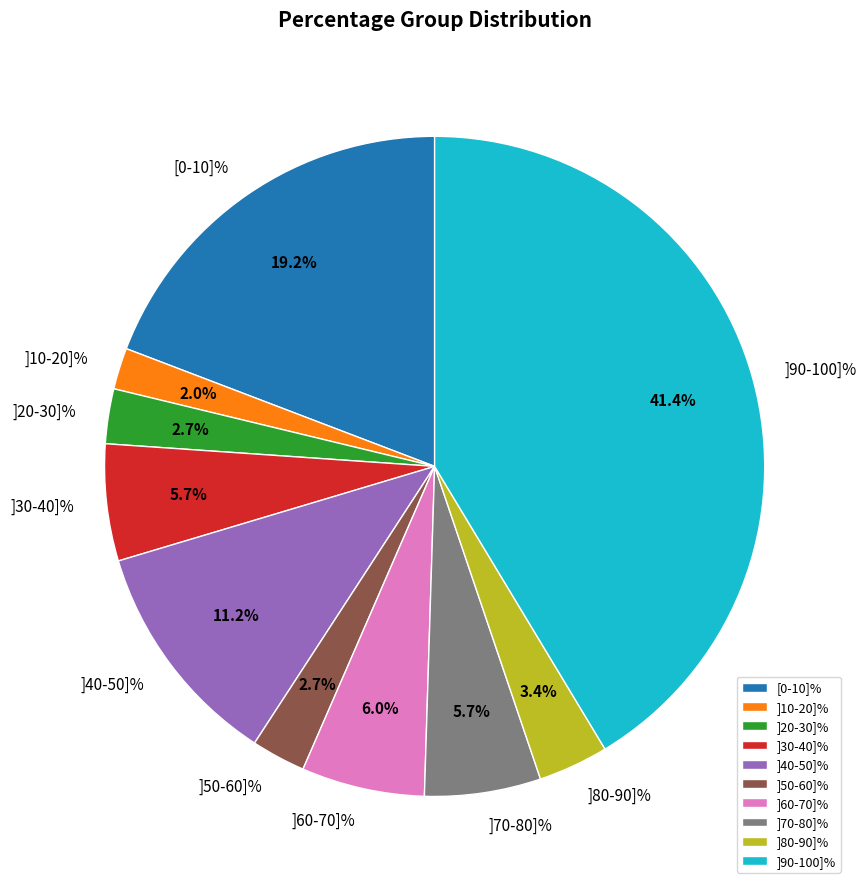

Does ]30-40]% represent more than half of the total?

No